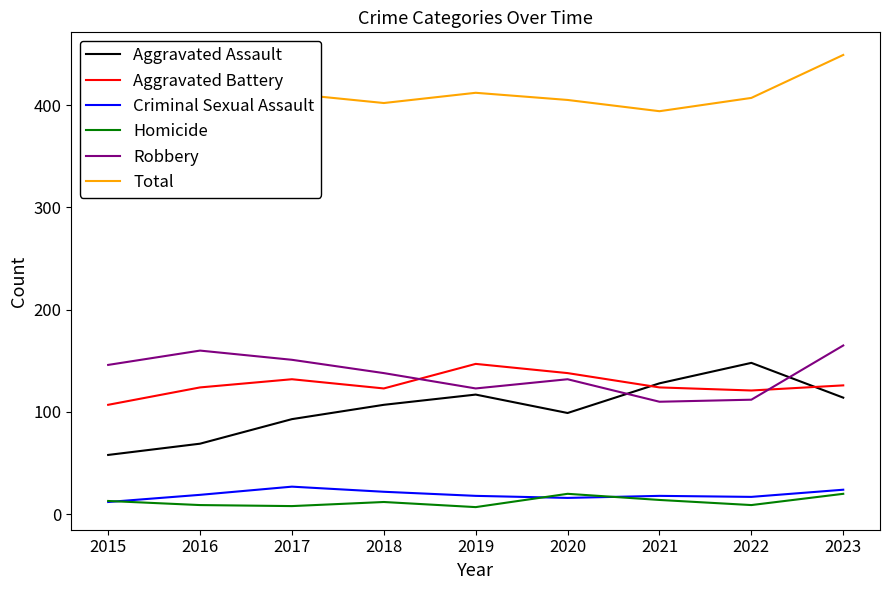

List the series in order of their peak value, lowest first.

Homicide, Criminal Sexual Assault, Aggravated Battery, Aggravated Assault, Robbery, Total